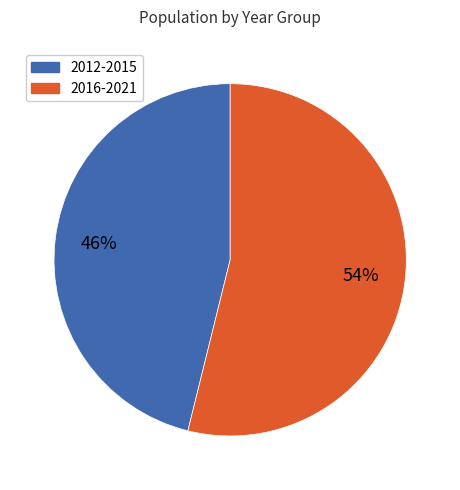

Is there any slice that represents more than half of the pie?

Yes